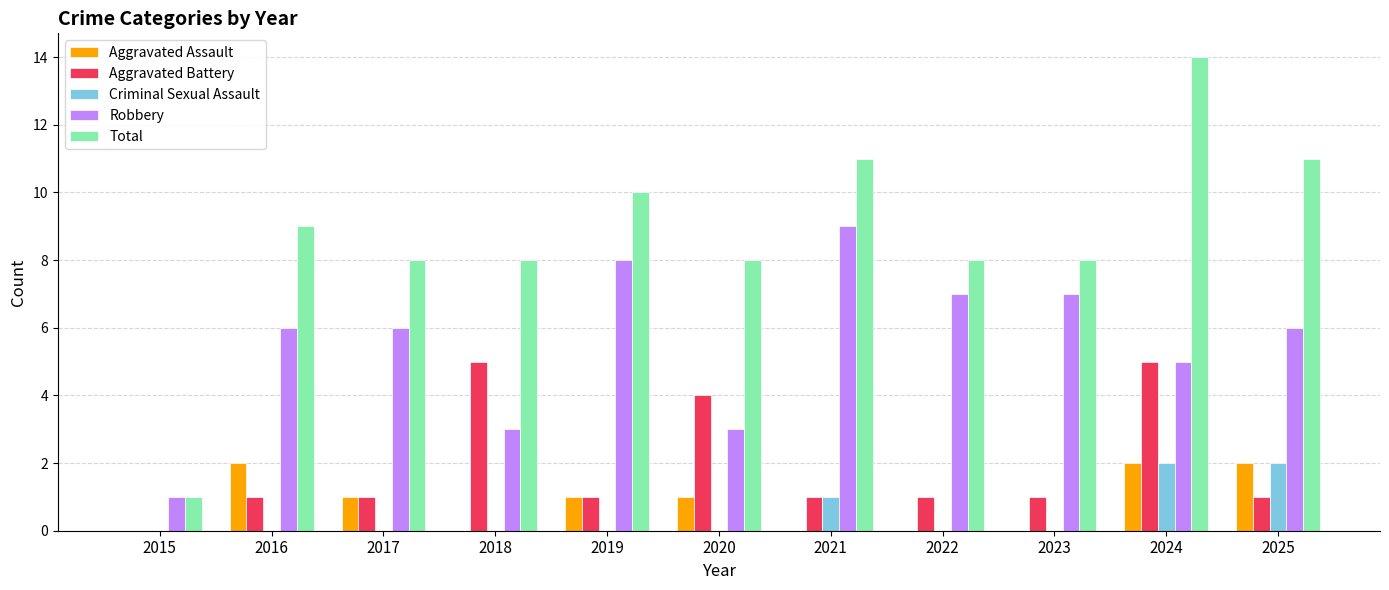

What is the sum of the Total values at 2019 and 2023?

18